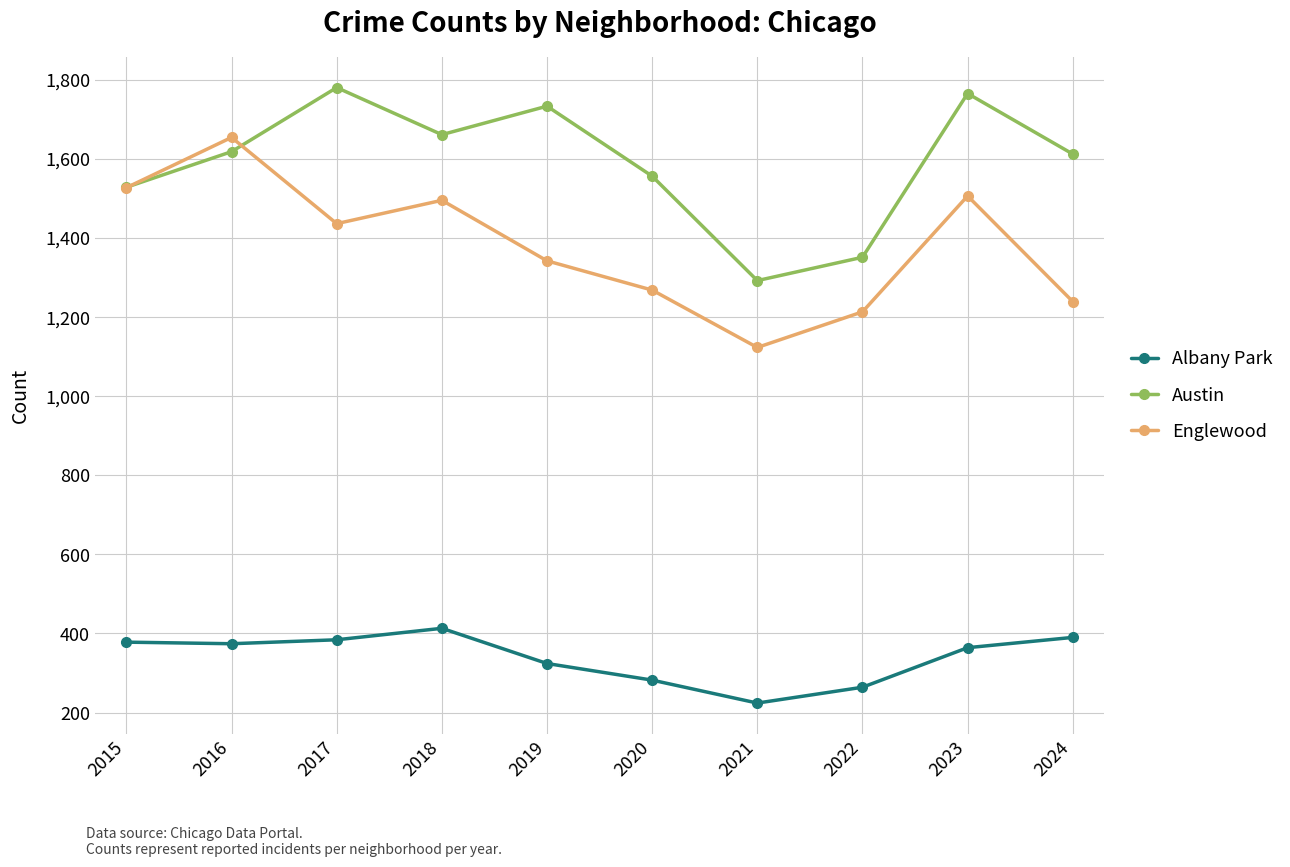

True or false: Albany Park and Englewood intersect in this chart.

False